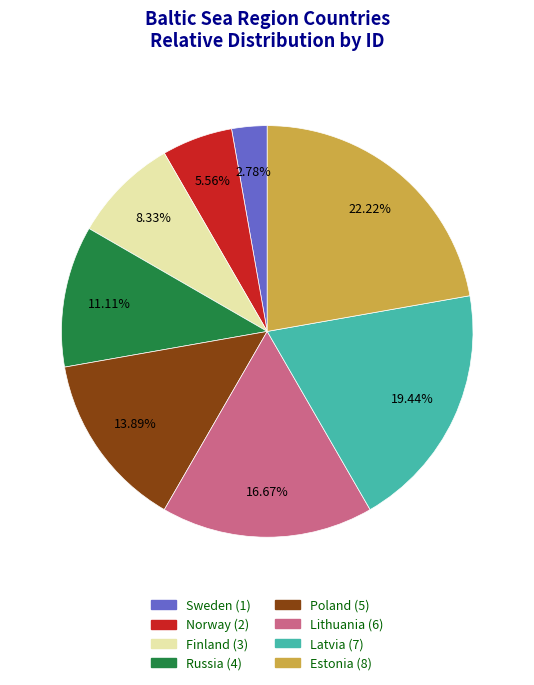

Which slice is the largest?

Estonia